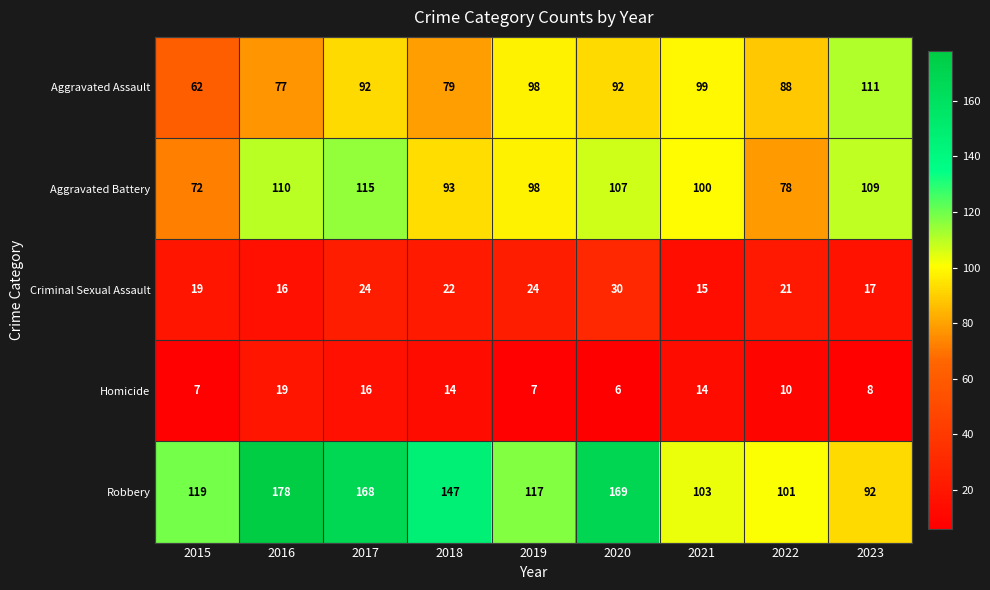

List the series in order of their peak value, highest first.

Robbery, Aggravated Battery, Aggravated Assault, Criminal Sexual Assault, Homicide